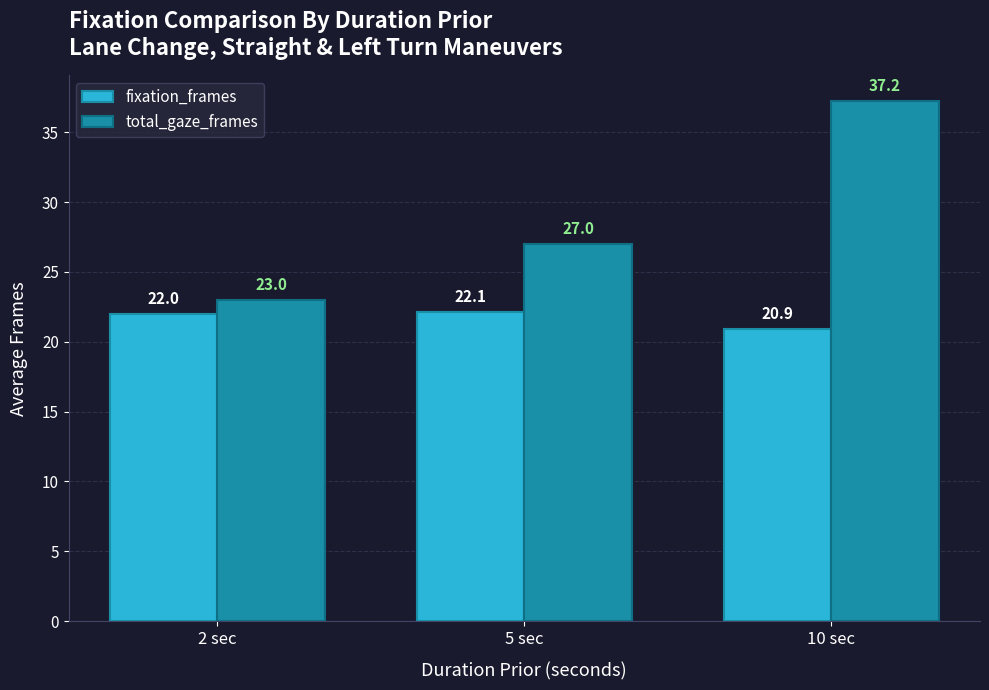

Which series changed the most between 2 sec and 5 sec?

total_gaze_frames